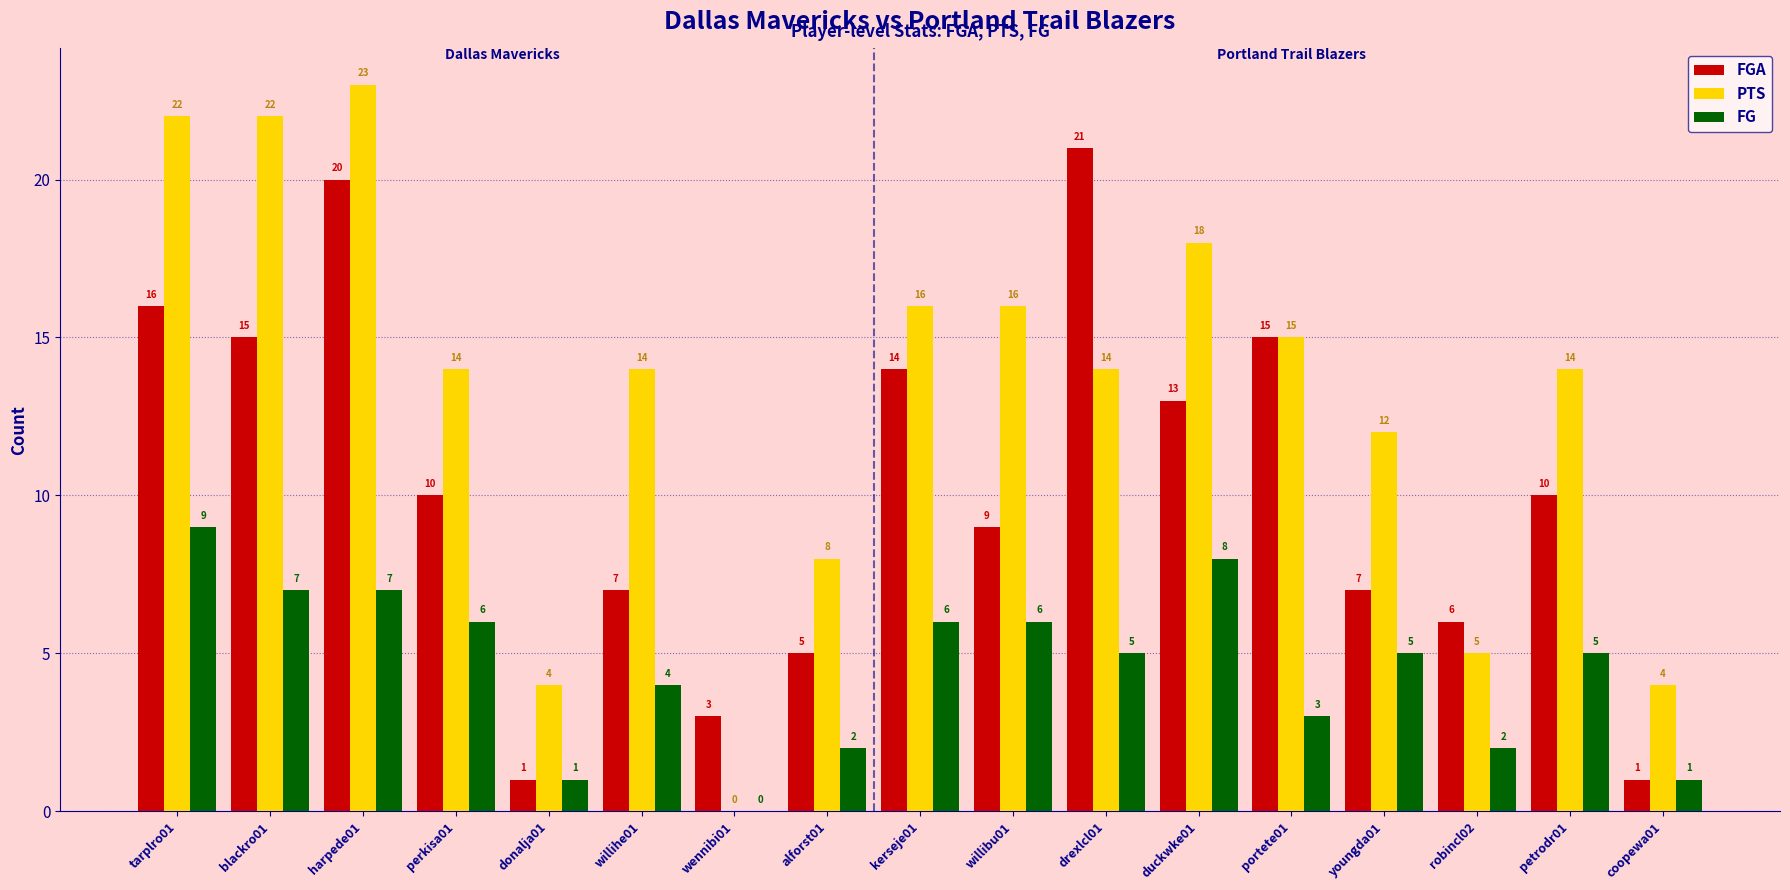

What is the greatest value displayed?

23